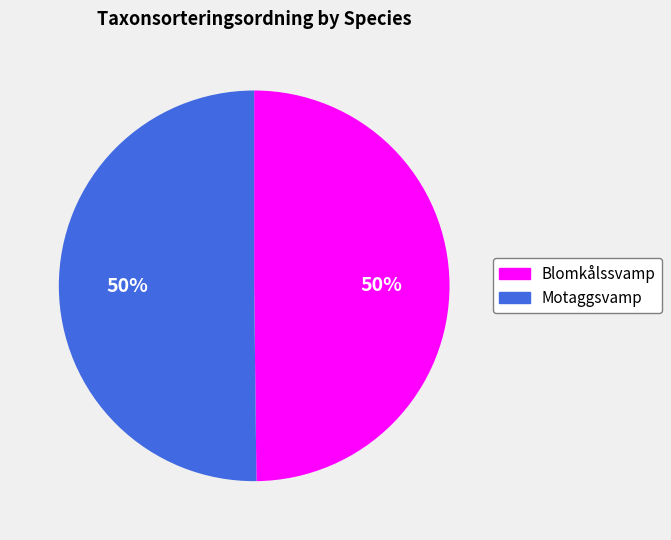

To the nearest percent, what percentage of the pie is Blomkålssvamp?

50%